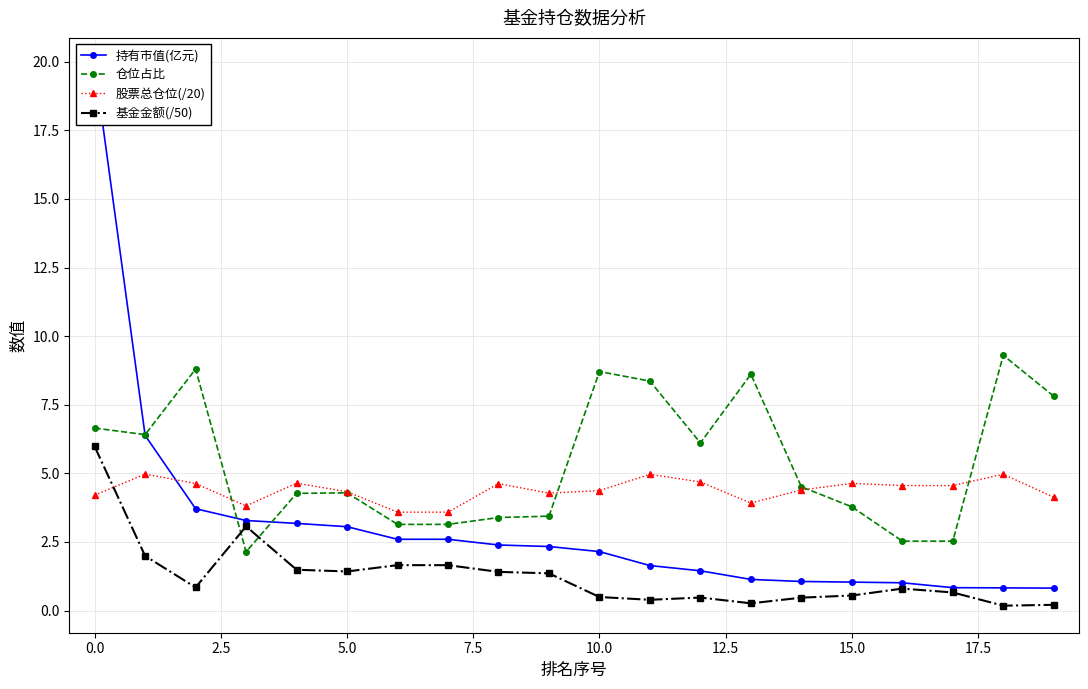

Rank the series by their maximum value, from lowest to highest.

股票总仓位(/20), 基金金额(/50), 仓位占比, 持有市值(亿元)